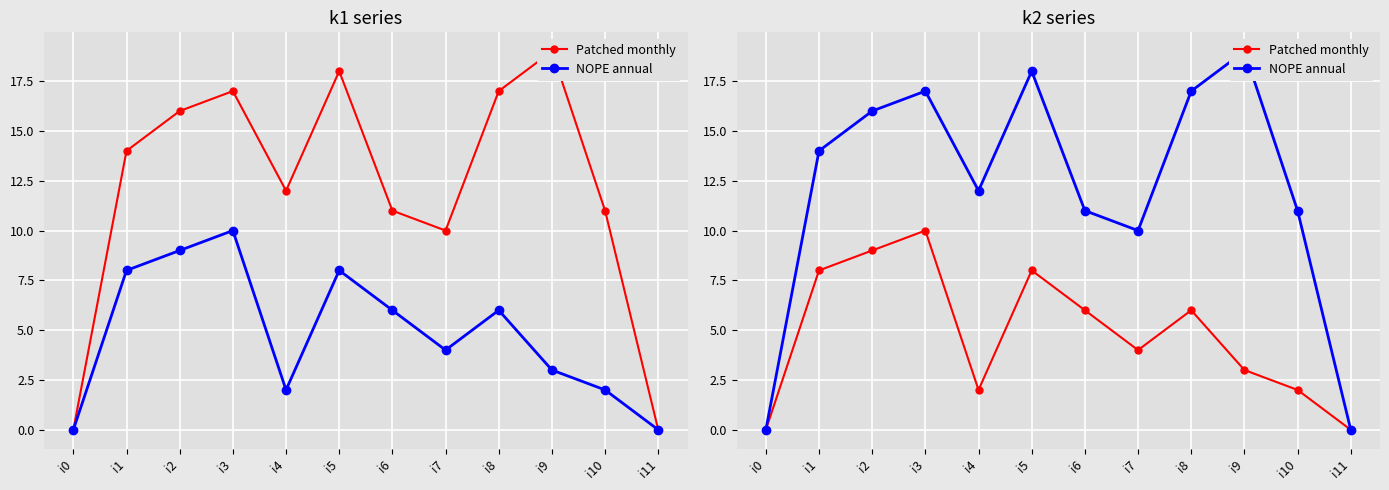

True or false: Patched monthly and NOPE annual intersect in this chart.

False